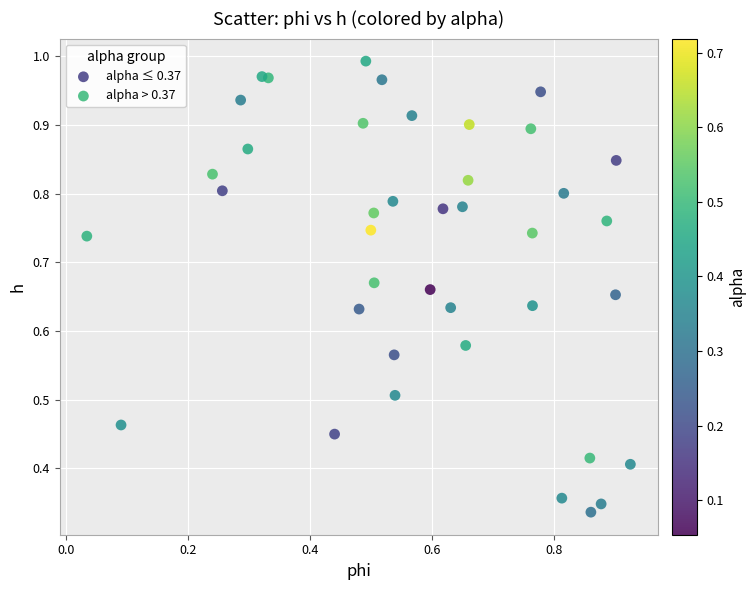

Which series contains the highest Y value?

alpha > 0.37